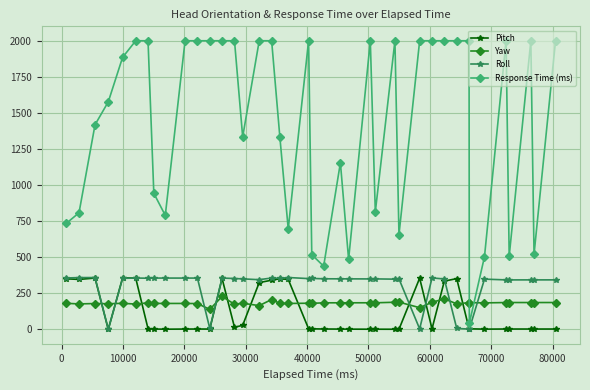

Which series has the widest spread of values?

Response Time (ms)